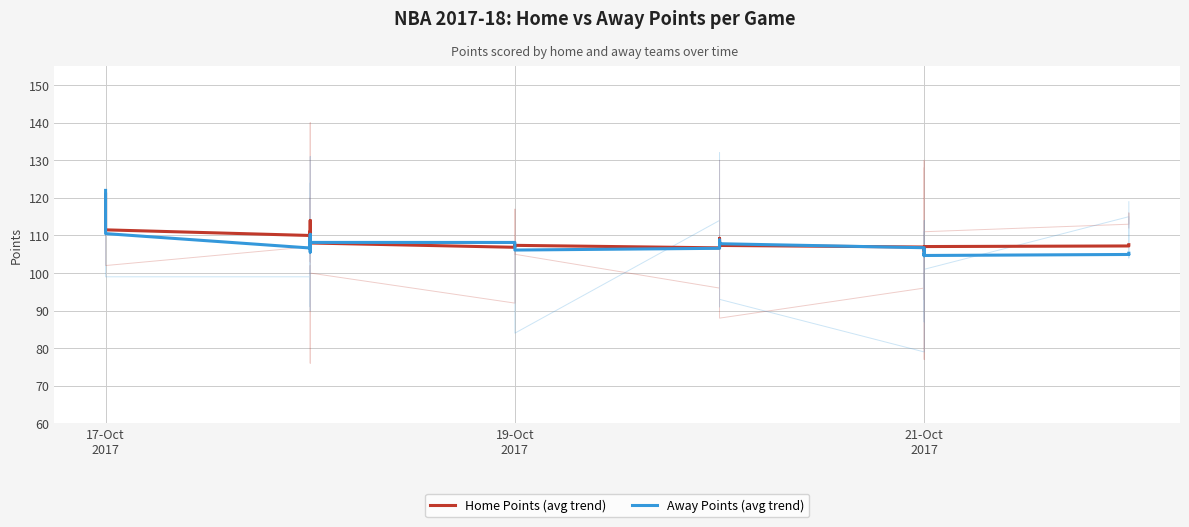

In Away Points (avg trend), how many points are lower than both neighbors (excluding endpoints)?

12